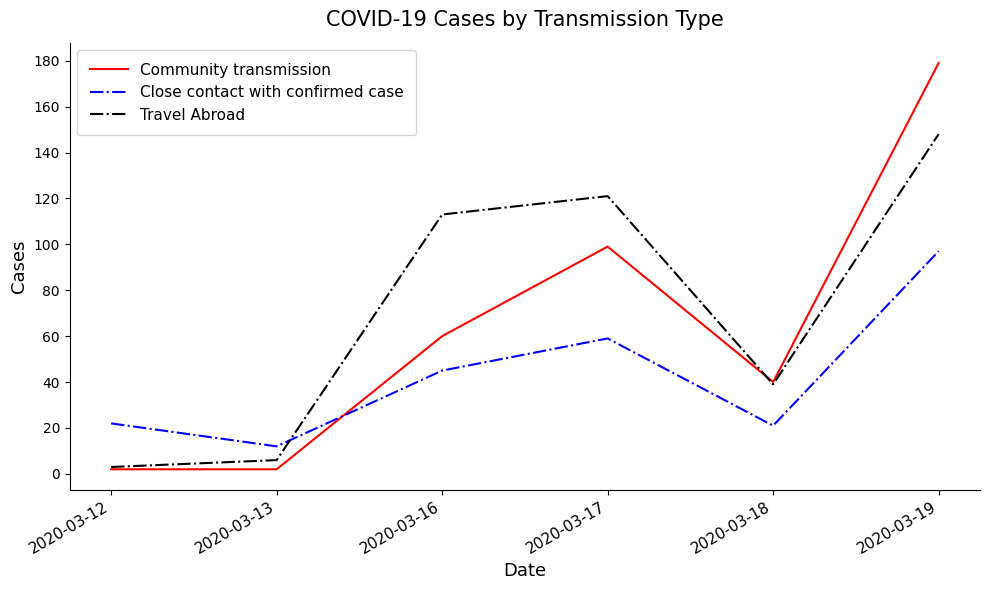

What is the total value across all series at 2020-03-19?

424